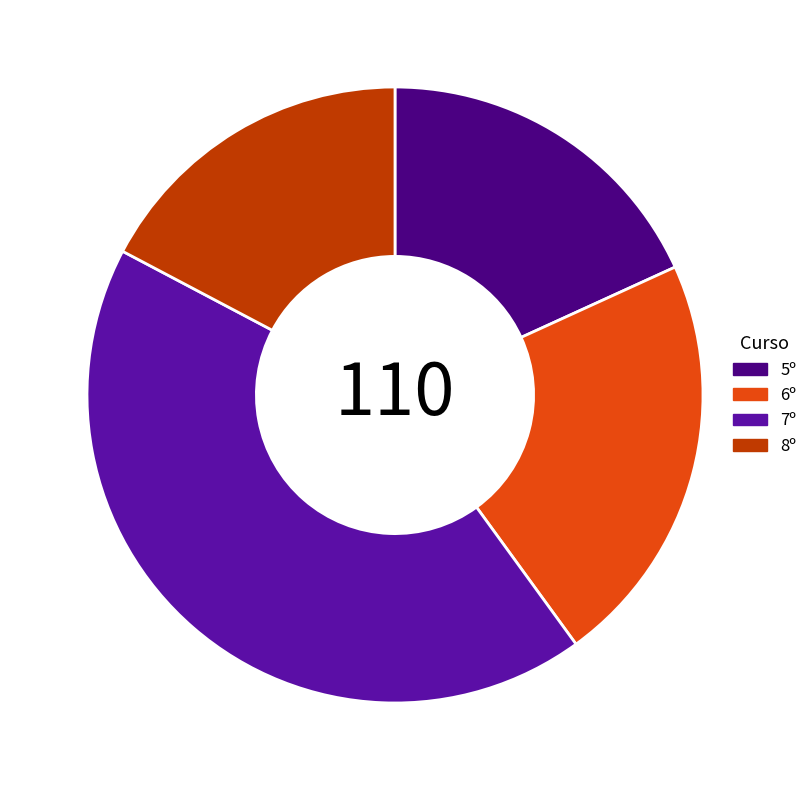

Is the sum of 5º and 6º greater than half?

No